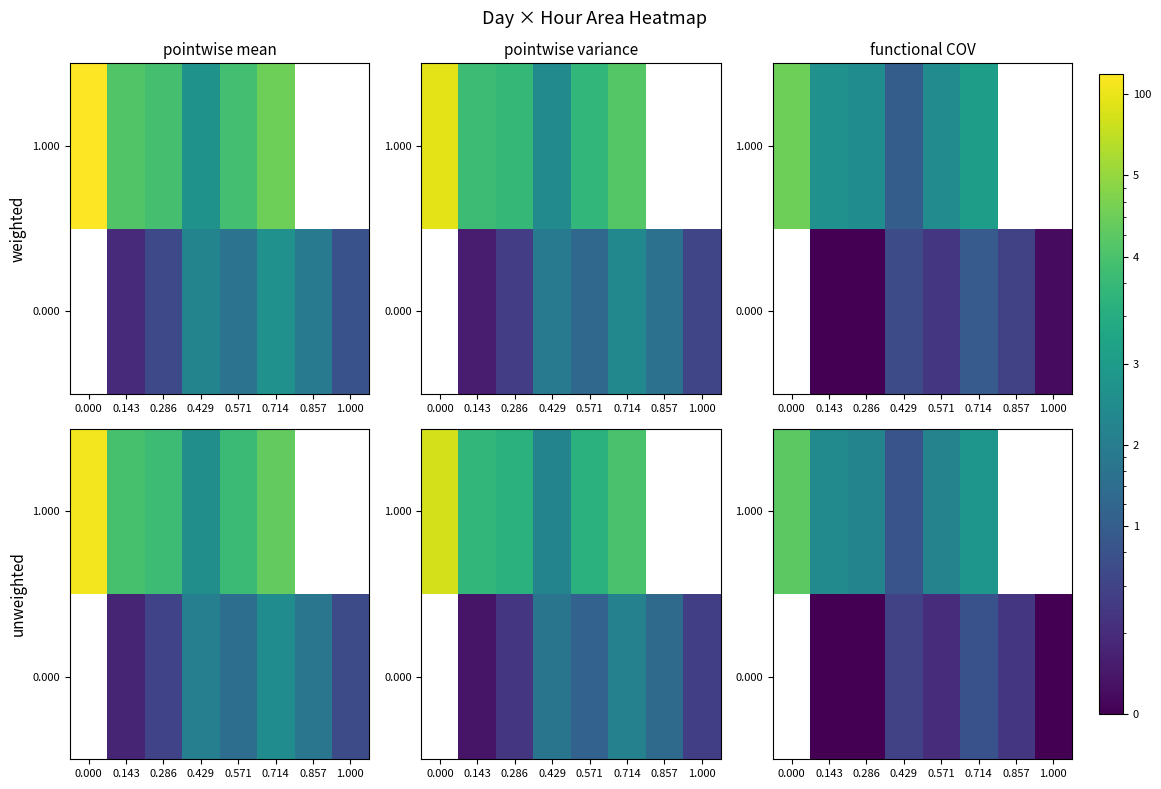

Which series has the largest range (max minus min)?

1.000